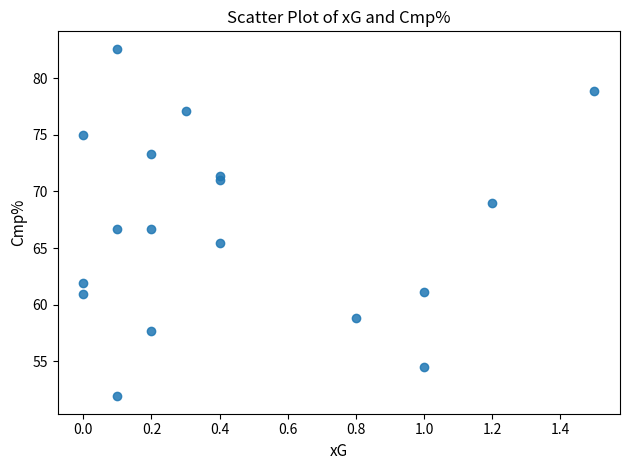

What is the range of Y values (max minus min)?

30.7